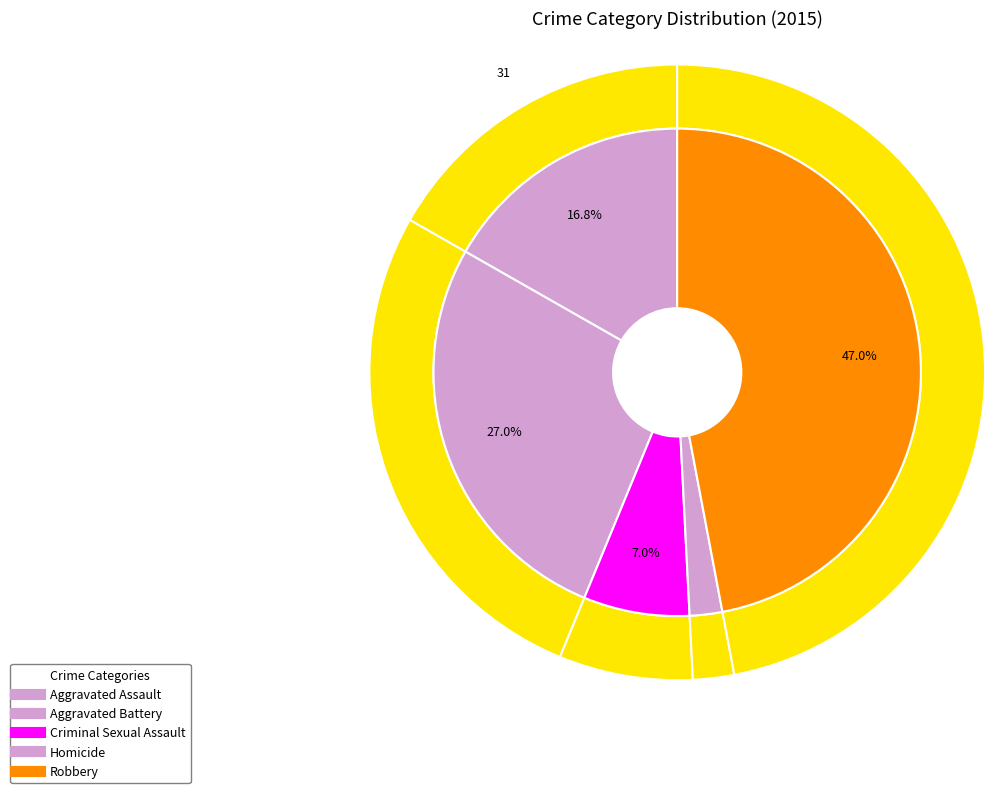

To the nearest percent, what is the combined percentage of Homicide and Aggravated Battery?

29%